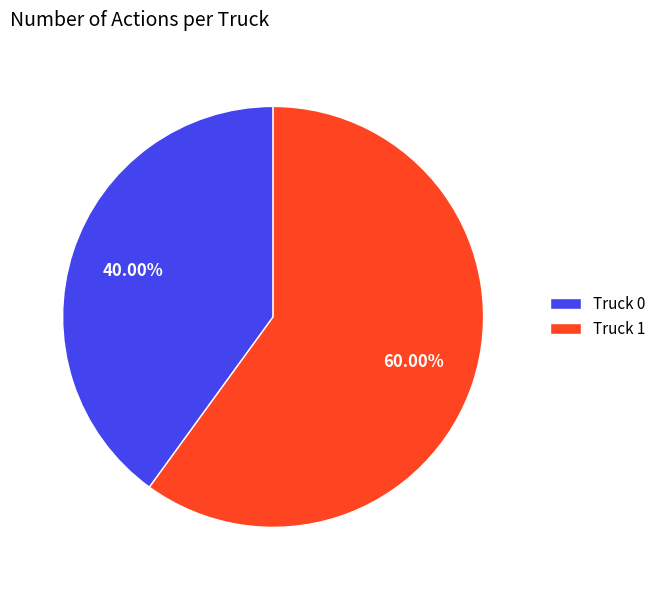

What is the total percentage of Truck 1 and Truck 0?

100.0%